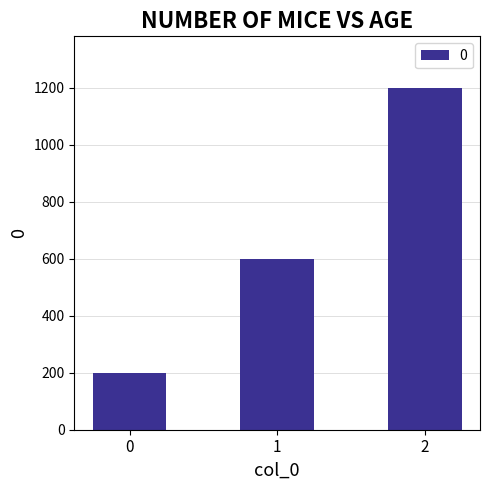

Is it true that the value at 0 is 131?

False